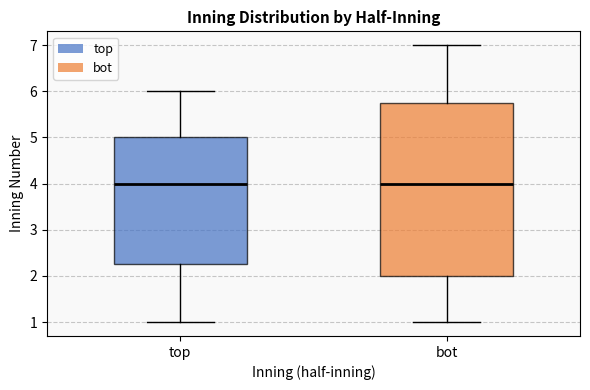

Reading left to right, read every box against the y-axis: the position of its median line, the range the box covers, and the ends of its whiskers. The values are not printed on the chart, so give them approximately, as read against the axis.

top: median 4.0, box 2.3 to 5.0, whiskers 1.0 to 6.0
bot: median 4.0, box 2.0 to 5.8, whiskers 1.0 to 7.0